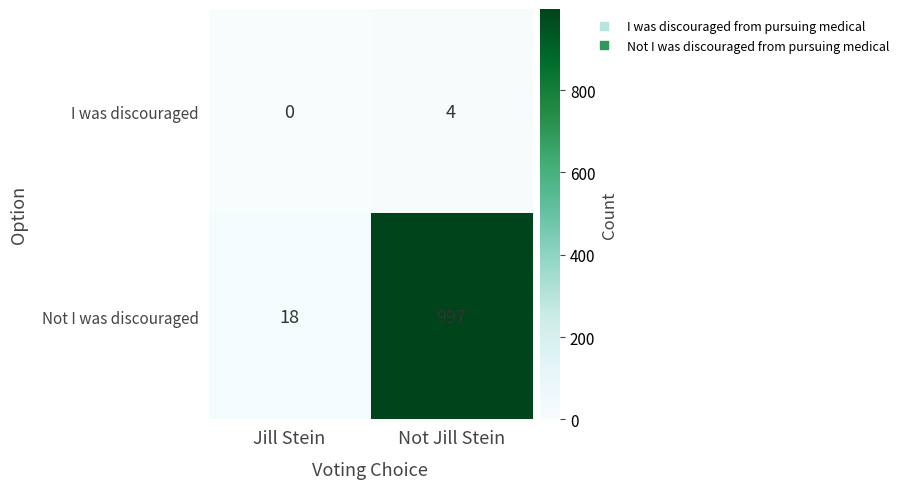

At how many categories does at least one series exceed 134?

1